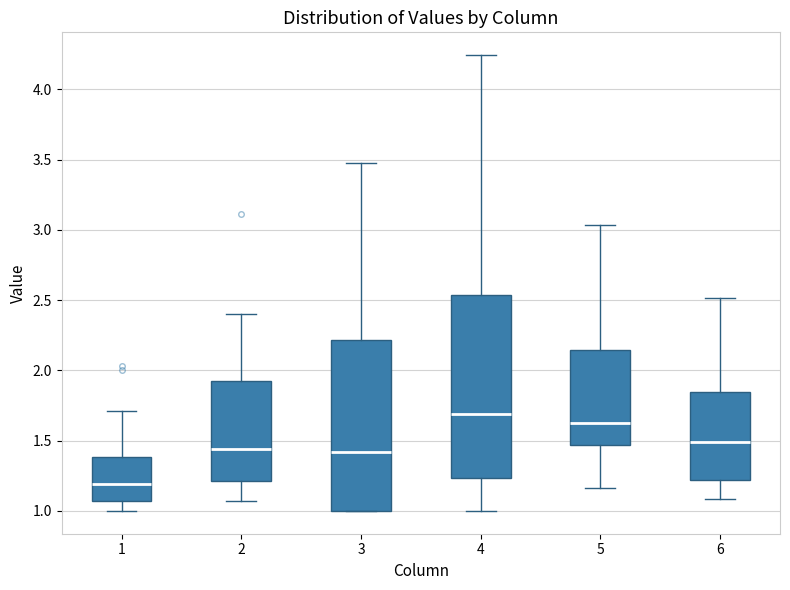

Comparing the boxes themselves (not the whiskers), which one is the tallest?

4